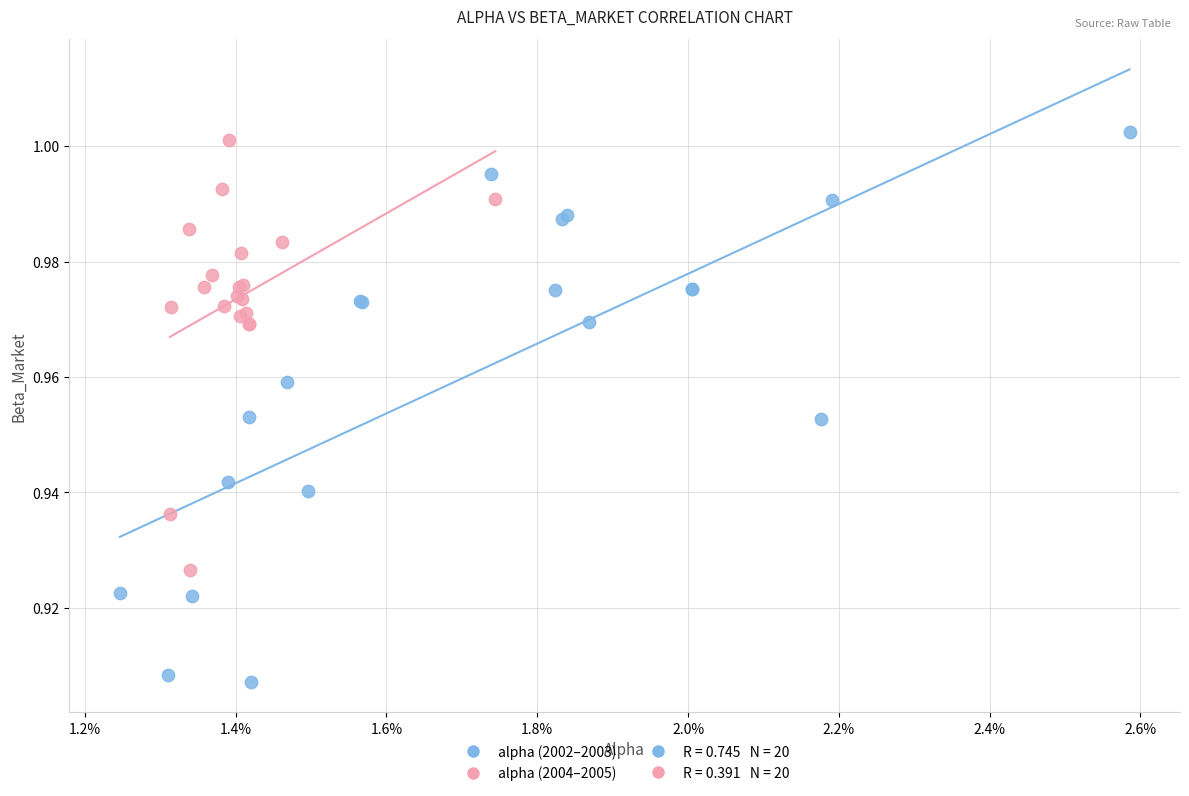

Which series reaches the minimum Y coordinate?

alpha (2002–2003)